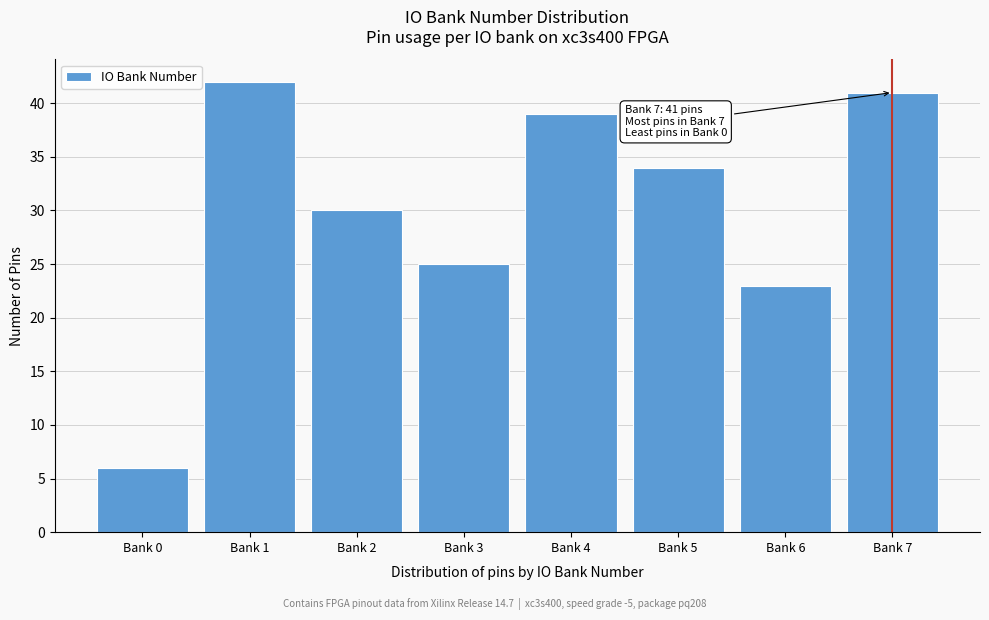

Reading right to left, transcribe all the data shown in this chart.

Bank 7=41	Bank 6=23	Bank 5=34	Bank 4=39	Bank 3=25	Bank 2=30	Bank 1=42	Bank 0=6